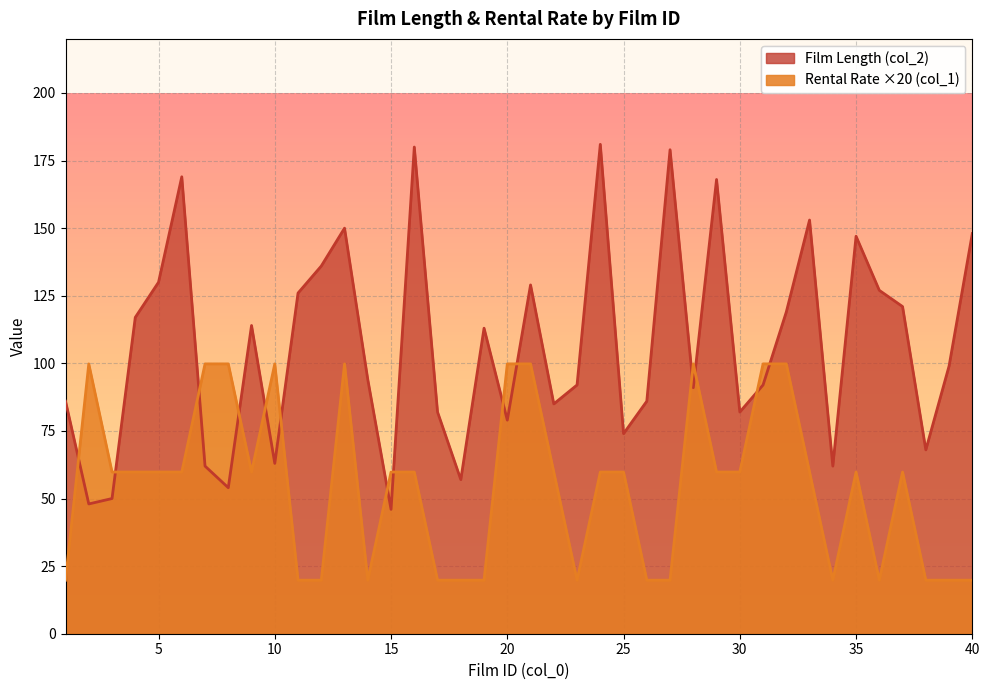

What is the average value of the Rental Rate (col_1) series?

54.8